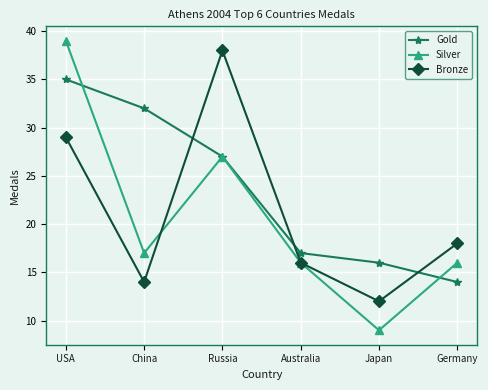

How many intersections are there between Gold and Bronze?

3